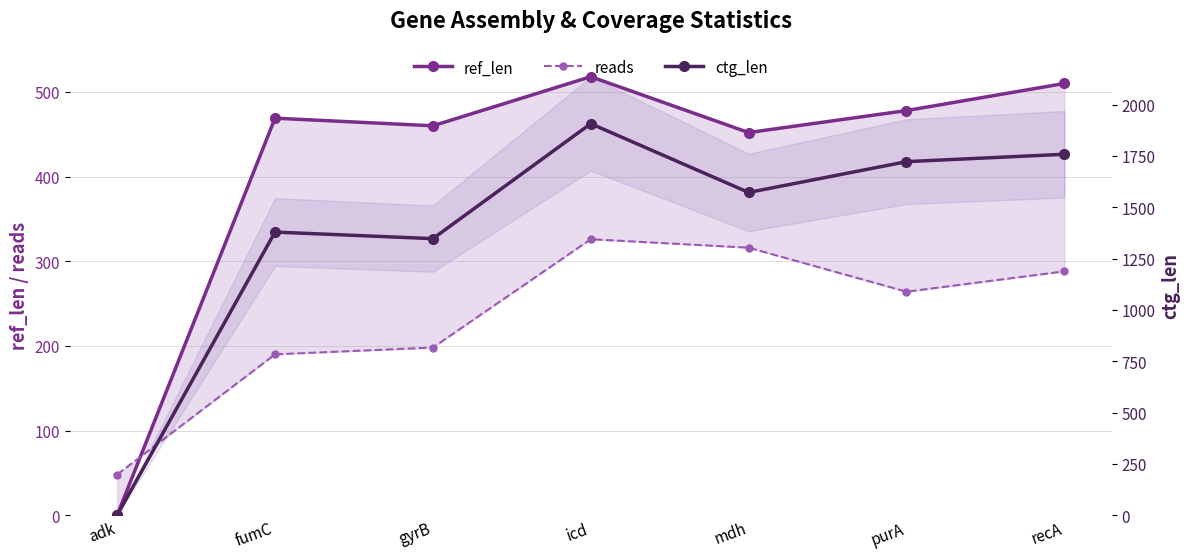

Reading right to left, extract all data points from this chart.

ref_len: 510	478	452	518	460	469	0
reads: 288	264	316	326	198	190	48
ctg_len: 1758	1722	1572	1907	1347	1379	0